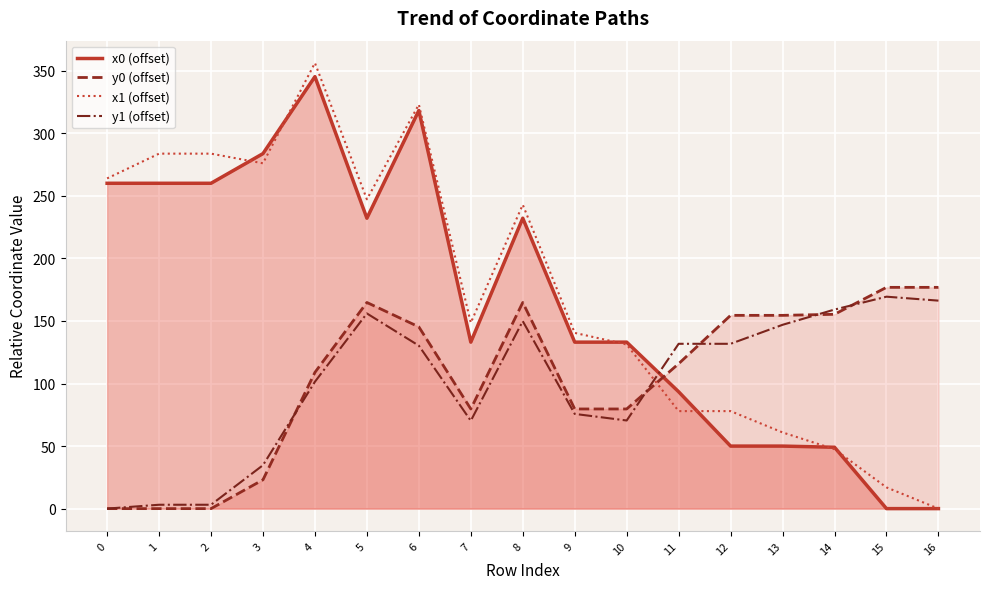

What is the spread (max minus min) of values at 5?

91.2